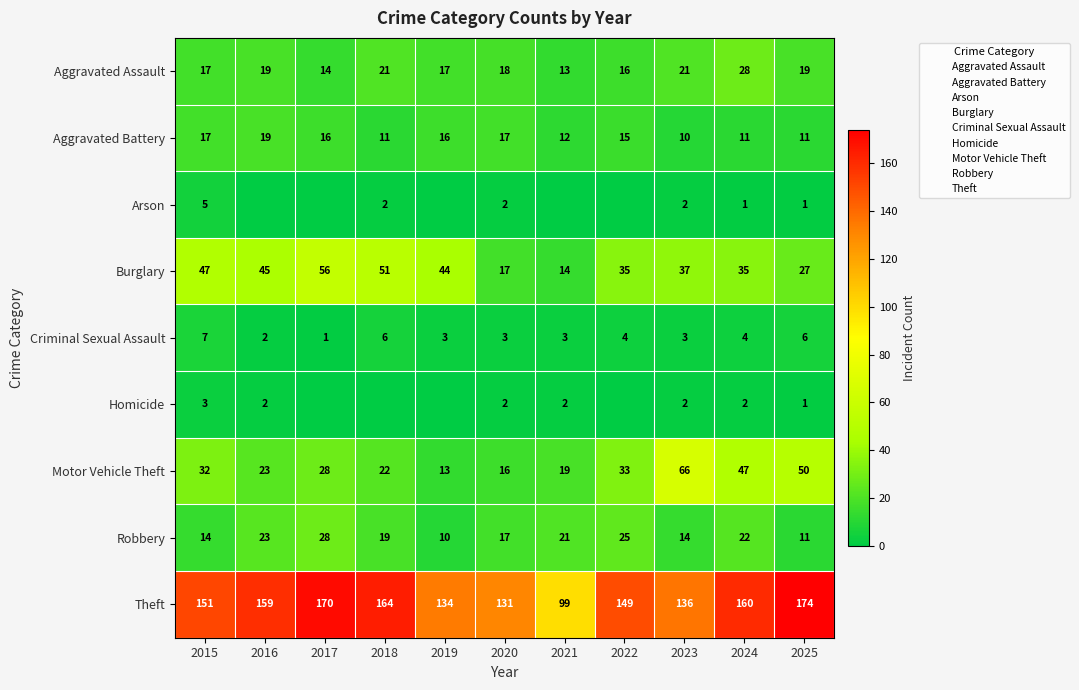

List the series in order of their peak value, lowest first.

Homicide, Arson, Criminal Sexual Assault, Aggravated Battery, Aggravated Assault, Robbery, Burglary, Motor Vehicle Theft, Theft